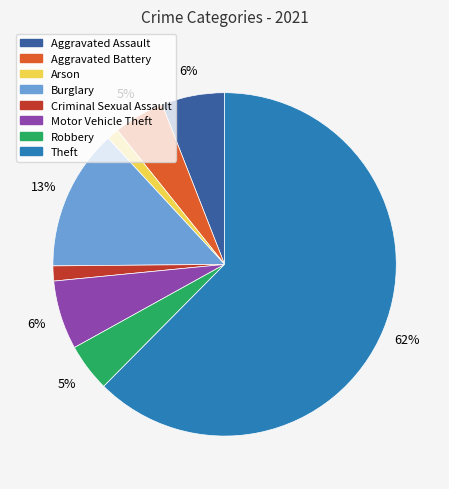

Do Arson and Aggravated Battery together represent more than half of the pie?

No